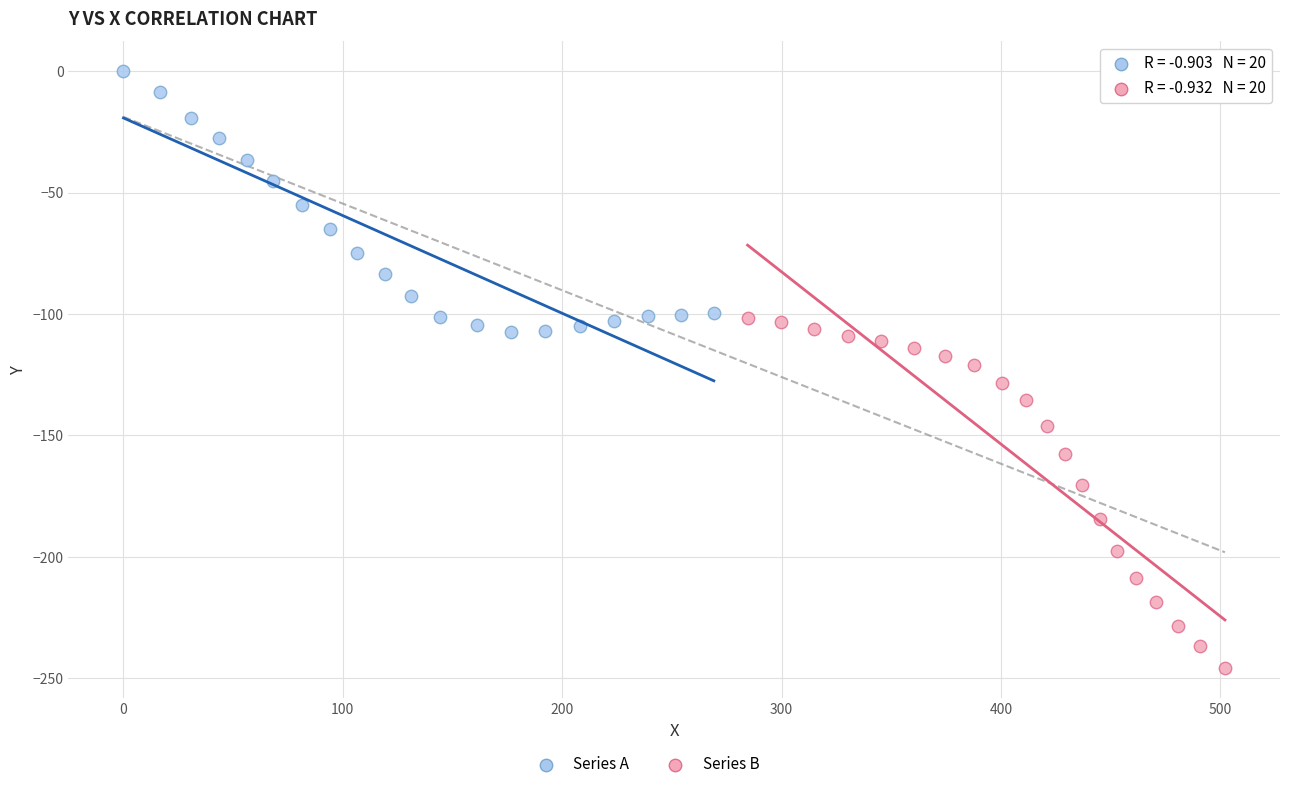

Which series contains the highest Y value?

Series A